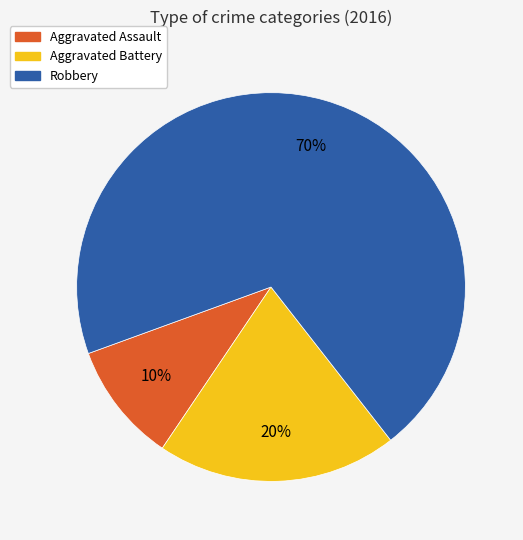

Do Aggravated Assault and Robbery together represent more than half of the pie?

Yes